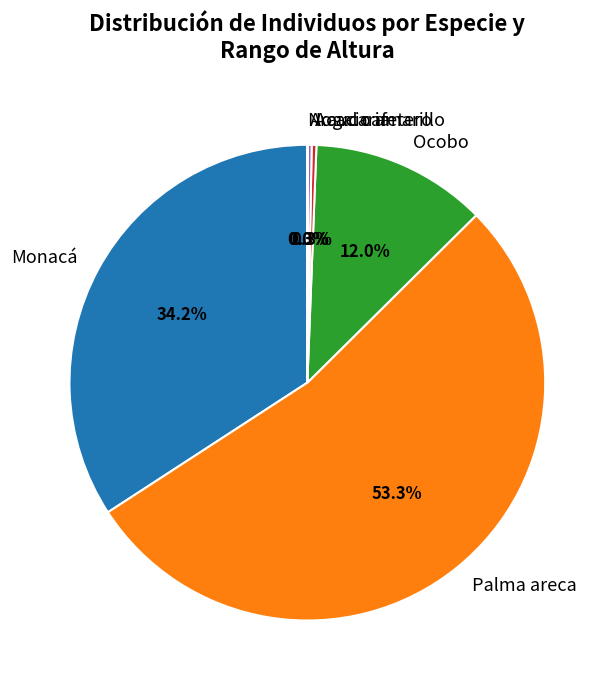

Which slice is the largest?

Palma areca